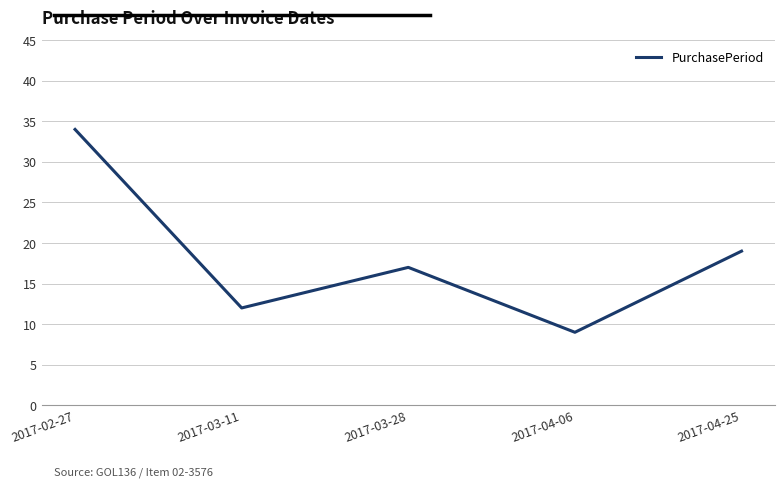

What is the difference between the maximum and minimum values?

25